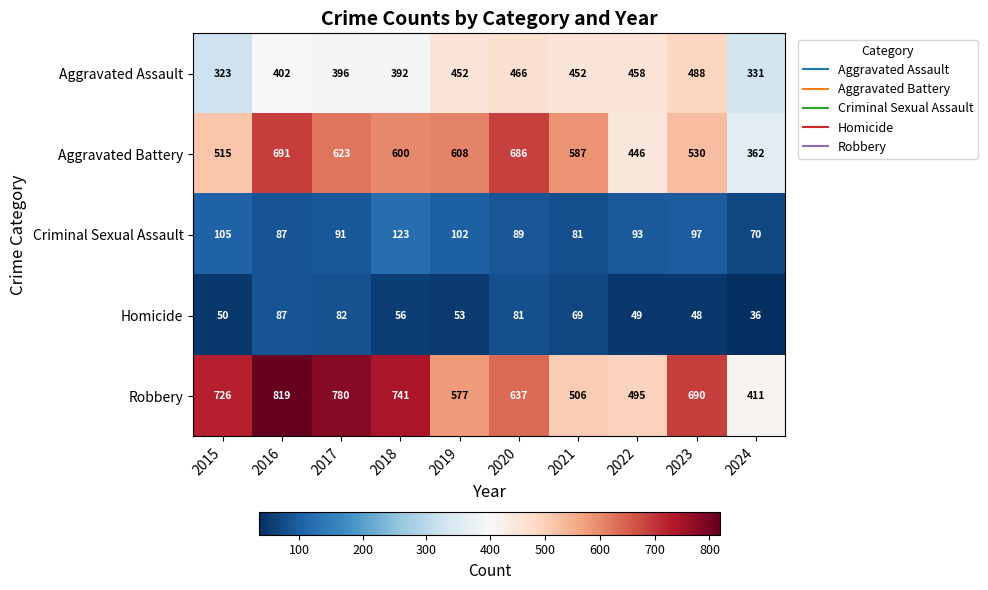

What is the sum of all Homicide values?

611